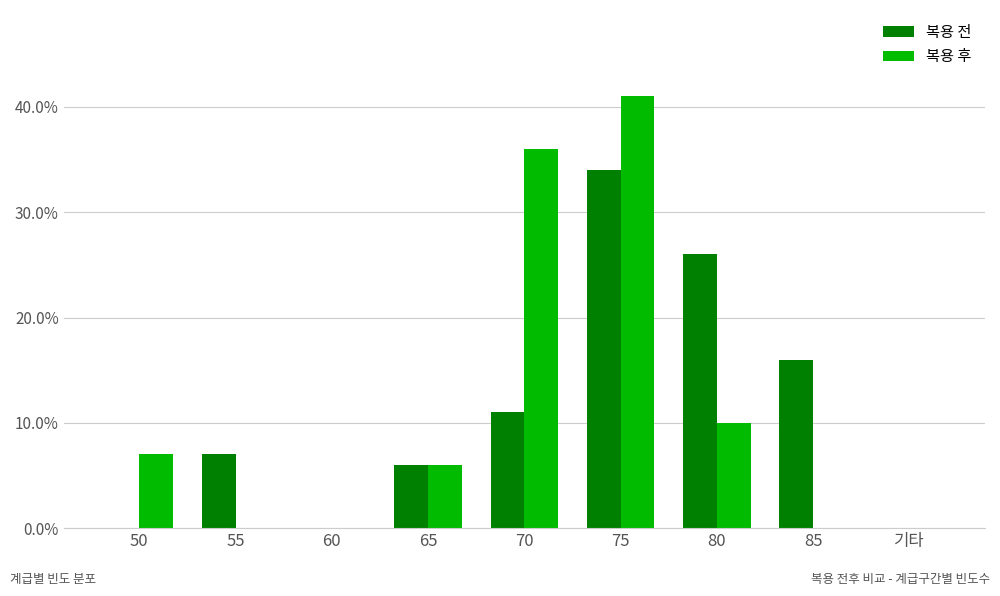

What position from the left is 55?

2